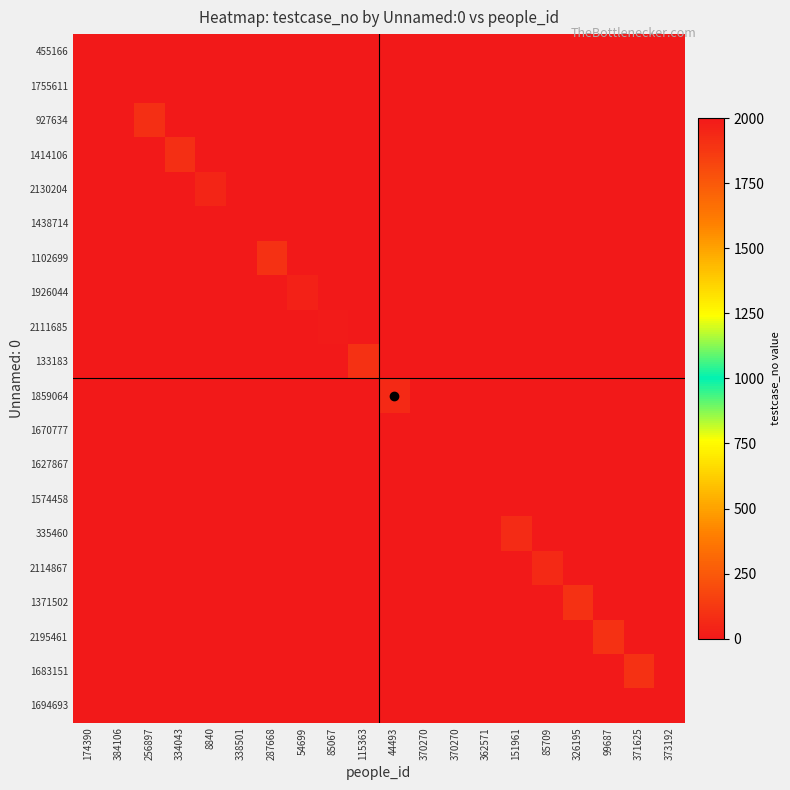

Reading right to left, transcribe all the data shown in this chart.

455166: 373192=0	371625=0	99687=0	326195=0	85709=0	151961=0	362571=0	370270=0	370270=0	44493=0	115363=0	85067=0	54699=0	287668=0	338501=0	8840=0	334043=0	256897=0	384106=0	174390=2000
1755611: 373192=0	371625=0	99687=0	326195=0	85709=0	151961=0	362571=0	370270=0	370270=0	44493=0	115363=0	85067=0	54699=0	287668=0	338501=0	8840=0	334043=0	256897=0	384106=2000	174390=0
927634: 373192=0	371625=0	99687=0	326195=0	85709=0	151961=0	362571=0	370270=0	370270=0	44493=0	115363=0	85067=0	54699=0	287668=0	338501=0	8840=0	334043=0	256897=92	384106=0	174390=0
1414106: 373192=0	371625=0	99687=0	326195=0	85709=0	151961=0	362571=0	370270=0	370270=0	44493=0	115363=0	85067=0	54699=0	287668=0	338501=0	8840=0	334043=87	256897=0	384106=0	174390=0
2130204: 373192=0	371625=0	99687=0	326195=0	85709=0	151961=0	362571=0	370270=0	370270=0	44493=0	115363=0	85067=0	54699=0	287668=0	338501=0	8840=52	334043=0	256897=0	384106=0	174390=0
1438714: 373192=0	371625=0	99687=0	326195=0	85709=0	151961=0	362571=0	370270=0	370270=0	44493=0	115363=0	85067=0	54699=0	287668=0	338501=2000	8840=0	334043=0	256897=0	384106=0	174390=0
1102699: 373192=0	371625=0	99687=0	326195=0	85709=0	151961=0	362571=0	370270=0	370270=0	44493=0	115363=0	85067=0	54699=0	287668=99	338501=0	8840=0	334043=0	256897=0	384106=0	174390=0
1926044: 373192=0	371625=0	99687=0	326195=0	85709=0	151961=0	362571=0	370270=0	370270=0	44493=0	115363=0	85067=0	54699=38	287668=0	338501=0	8840=0	334043=0	256897=0	384106=0	174390=0
2111685: 373192=0	371625=0	99687=0	326195=0	85709=0	151961=0	362571=0	370270=0	370270=0	44493=0	115363=0	85067=10	54699=0	287668=0	338501=0	8840=0	334043=0	256897=0	384106=0	174390=0
133183: 373192=0	371625=0	99687=0	326195=0	85709=0	151961=0	362571=0	370270=0	370270=0	44493=0	115363=97	85067=0	54699=0	287668=0	338501=0	8840=0	334043=0	256897=0	384106=0	174390=0
1859064: 373192=0	371625=0	99687=0	326195=0	85709=0	151961=0	362571=0	370270=0	370270=0	44493=66	115363=0	85067=0	54699=0	287668=0	338501=0	8840=0	334043=0	256897=0	384106=0	174390=0
1670777: 373192=0	371625=0	99687=0	326195=0	85709=0	151961=0	362571=0	370270=0	370270=2000	44493=0	115363=0	85067=0	54699=0	287668=0	338501=0	8840=0	334043=0	256897=0	384106=0	174390=0
1627867: 373192=0	371625=0	99687=0	326195=0	85709=0	151961=0	362571=0	370270=2000	370270=0	44493=0	115363=0	85067=0	54699=0	287668=0	338501=0	8840=0	334043=0	256897=0	384106=0	174390=0
1574458: 373192=0	371625=0	99687=0	326195=0	85709=0	151961=0	362571=2000	370270=0	370270=0	44493=0	115363=0	85067=0	54699=0	287668=0	338501=0	8840=0	334043=0	256897=0	384106=0	174390=0
335460: 373192=0	371625=0	99687=0	326195=0	85709=0	151961=78	362571=0	370270=0	370270=0	44493=0	115363=0	85067=0	54699=0	287668=0	338501=0	8840=0	334043=0	256897=0	384106=0	174390=0
2114867: 373192=0	371625=0	99687=0	326195=0	85709=67	151961=0	362571=0	370270=0	370270=0	44493=0	115363=0	85067=0	54699=0	287668=0	338501=0	8840=0	334043=0	256897=0	384106=0	174390=0
1371502: 373192=0	371625=0	99687=0	326195=100	85709=0	151961=0	362571=0	370270=0	370270=0	44493=0	115363=0	85067=0	54699=0	287668=0	338501=0	8840=0	334043=0	256897=0	384106=0	174390=0
2195461: 373192=0	371625=0	99687=95	326195=0	85709=0	151961=0	362571=0	370270=0	370270=0	44493=0	115363=0	85067=0	54699=0	287668=0	338501=0	8840=0	334043=0	256897=0	384106=0	174390=0
1683151: 373192=0	371625=97	99687=0	326195=0	85709=0	151961=0	362571=0	370270=0	370270=0	44493=0	115363=0	85067=0	54699=0	287668=0	338501=0	8840=0	334043=0	256897=0	384106=0	174390=0
1694693: 373192=2000	371625=0	99687=0	326195=0	85709=0	151961=0	362571=0	370270=0	370270=0	44493=0	115363=0	85067=0	54699=0	287668=0	338501=0	8840=0	334043=0	256897=0	384106=0	174390=0